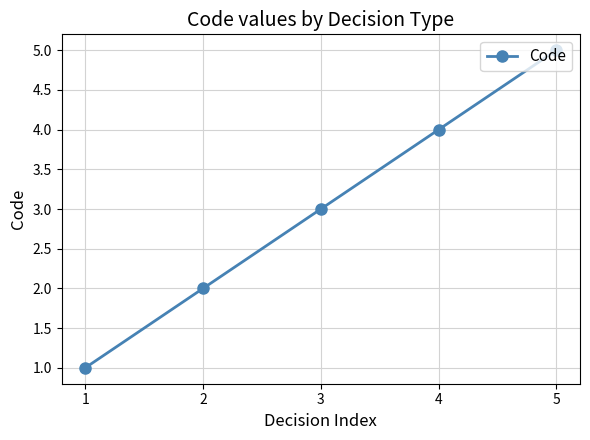

How many lines are shown in the chart?

1